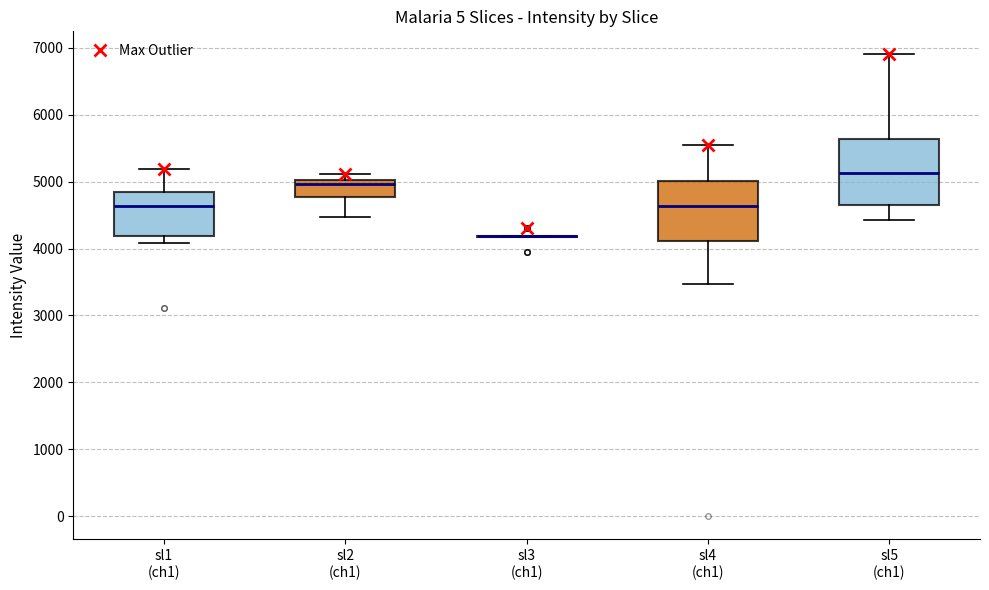

Where does the upper whisker of the box for sl4 (ch1) end on the y-axis? The values are not printed on the chart, so give them approximately, as read against the axis.

5500